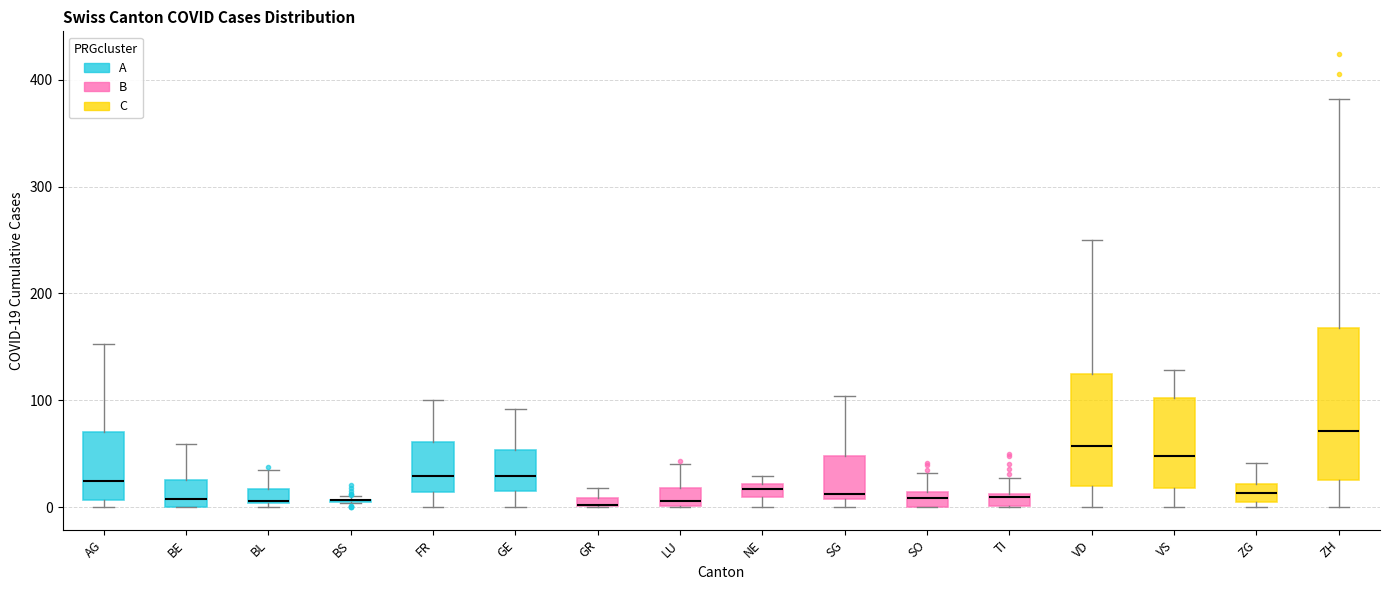

Which box is the tallest, from its lower edge to its upper edge?

ZH